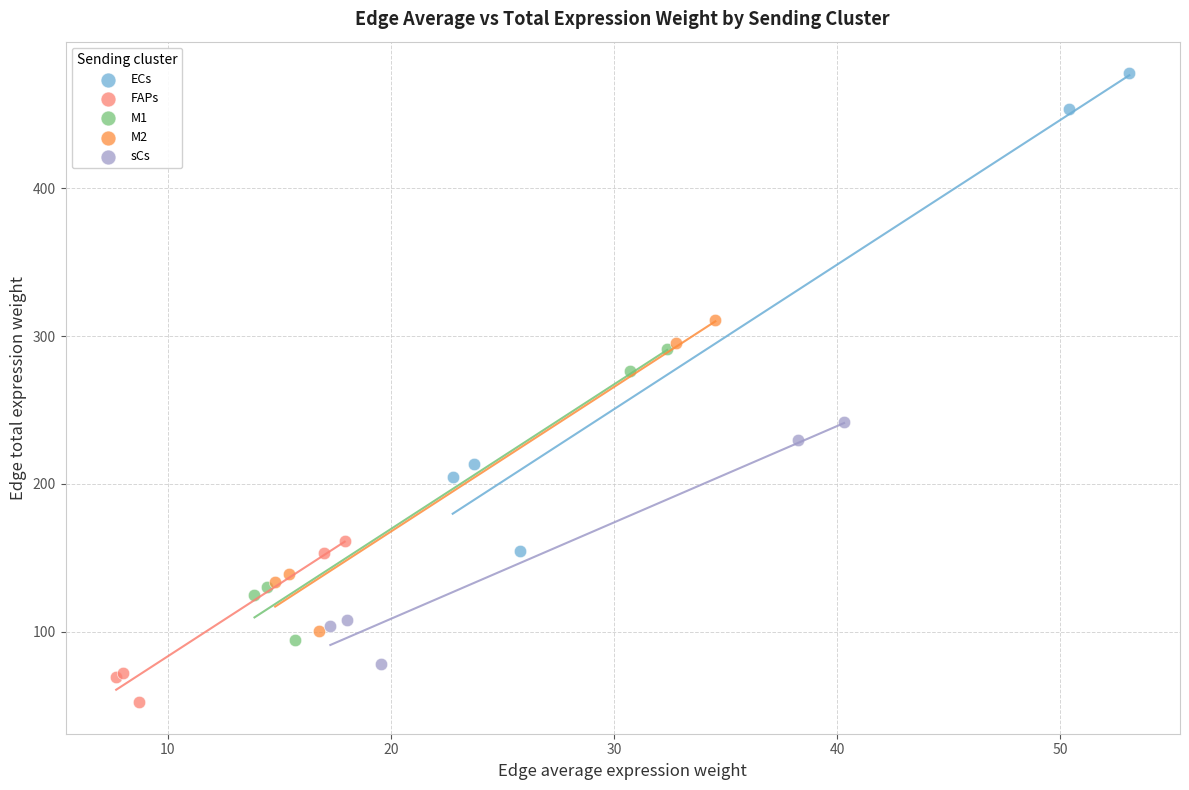

Which series reaches the maximum Y coordinate?

ECs